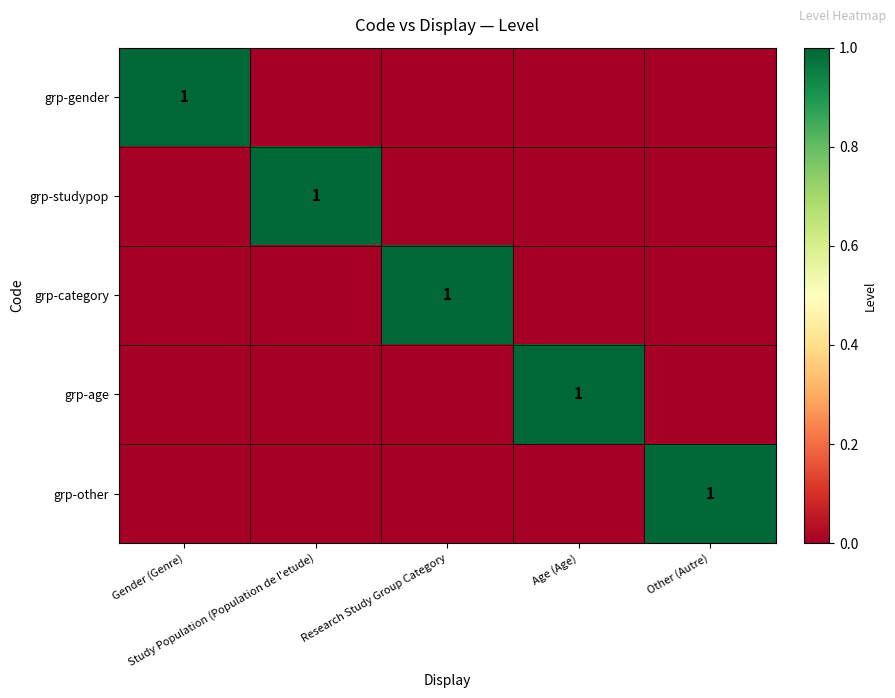

Which category has the highest value across all series?

Gender (Genre)